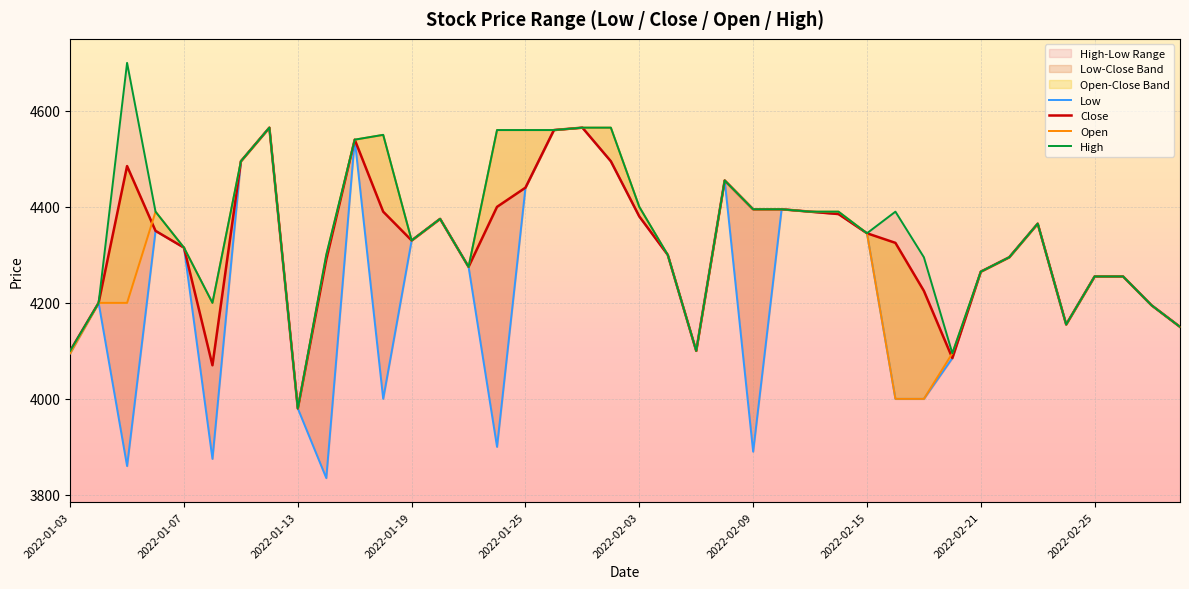

Does the chart display data point markers on the line(s)?

No